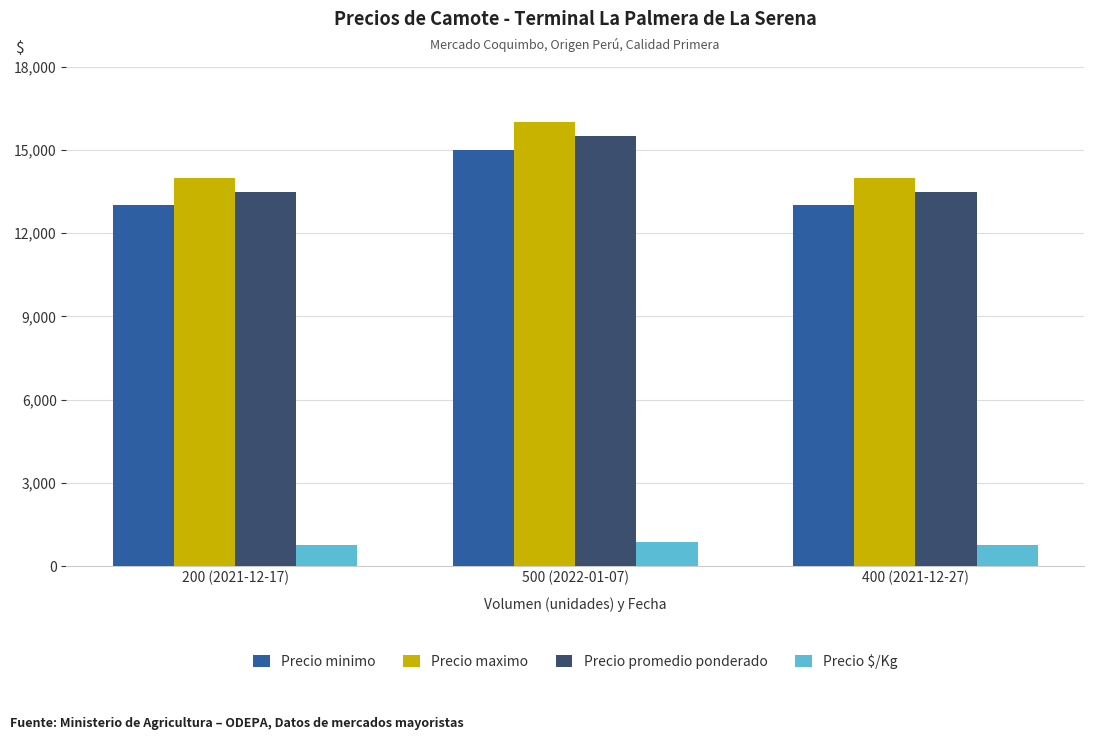

The Precio $/Kg series shows 861 at 500 (2022-01-07). True or false?

True